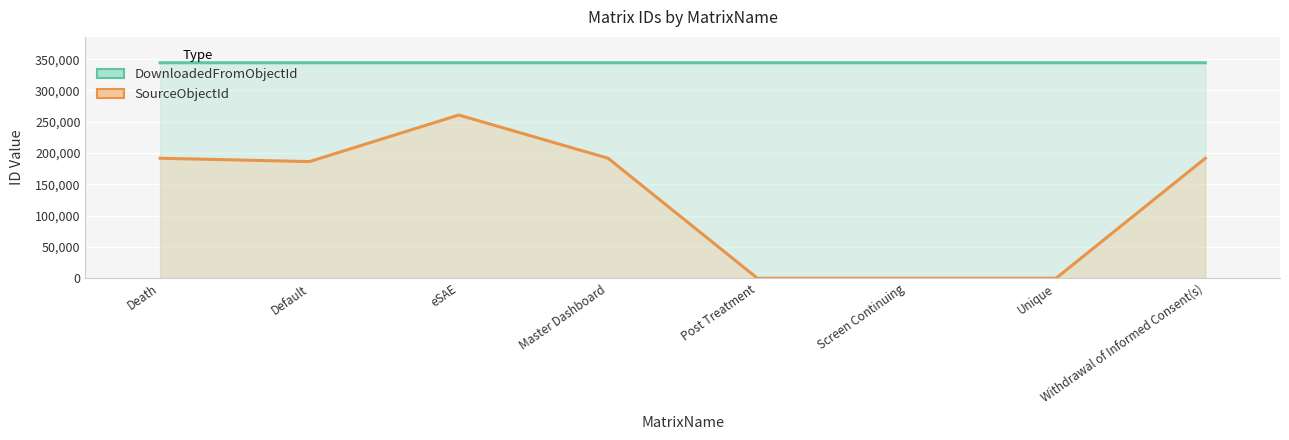

Which category has the highest value in the DownloadedFromObjectId series?

Withdrawal of Informed Consent(s)